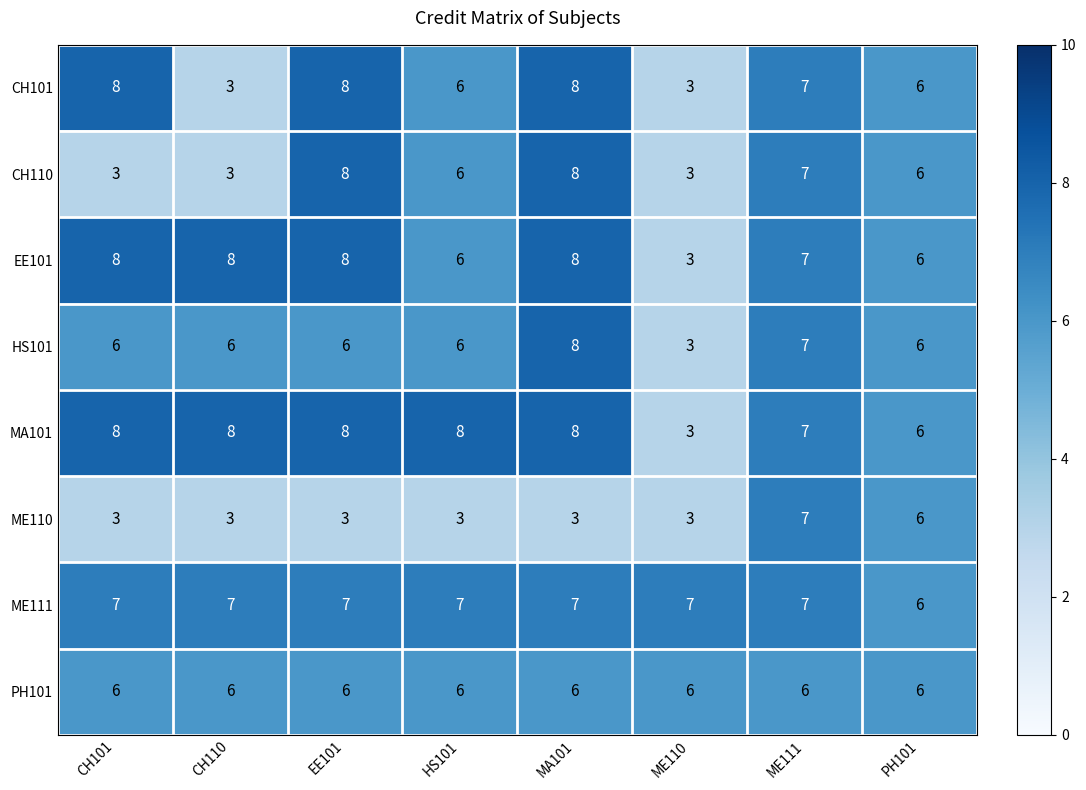

What is the sum of the MA101 values at HS101 and CH101?

16